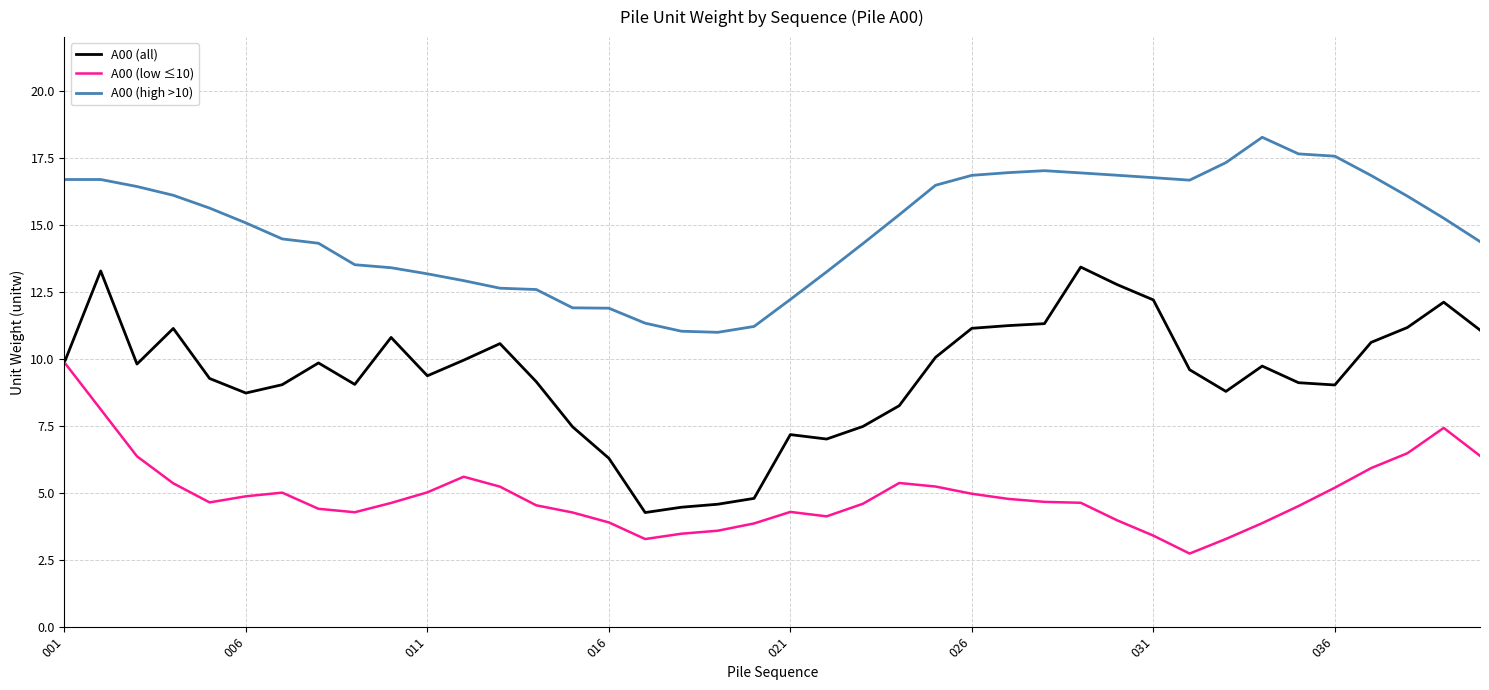

What is the highest value of the A00 (high >10) series?

18.3